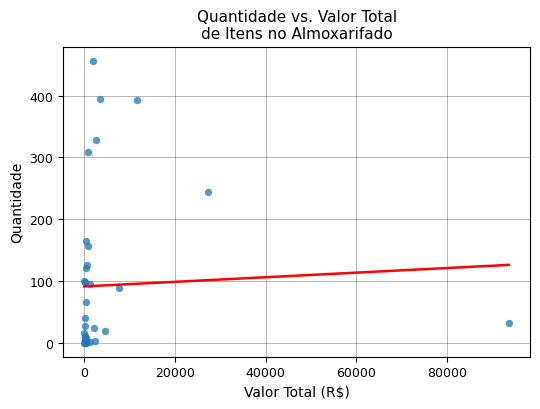

What Y value in the scatter plot is closest to 228?

244